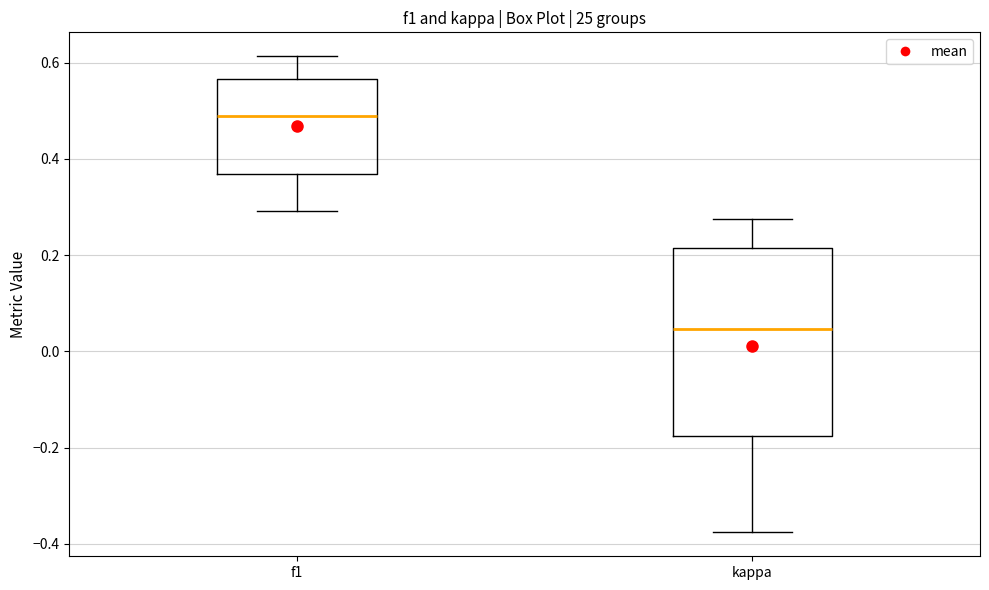

Reading left to right, read every box against the y-axis: the position of its median line, the range the box covers, and the ends of its whiskers. The values are not printed on the chart, so give them approximately, as read against the axis.

f1: median 0.48, box 0.36 to 0.56, whiskers 0.30 to 0.62
kappa: median 0.04, box -0.18 to 0.22, whiskers -0.38 to 0.28